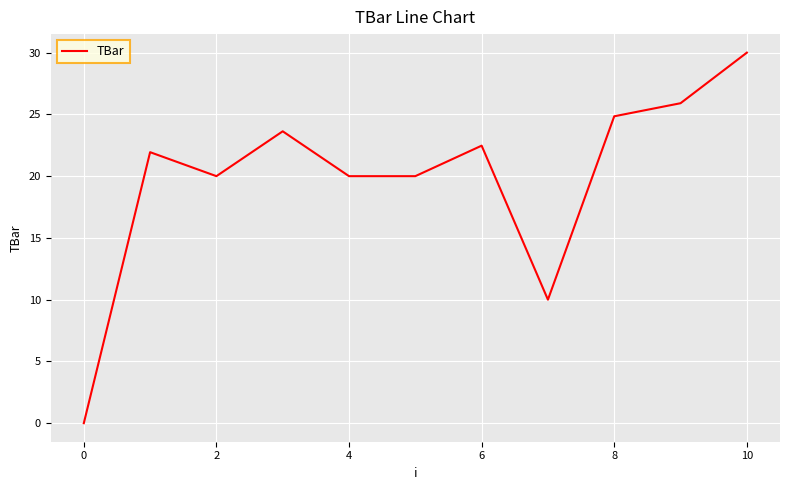

What is the difference between the maximum and minimum values?

30.0